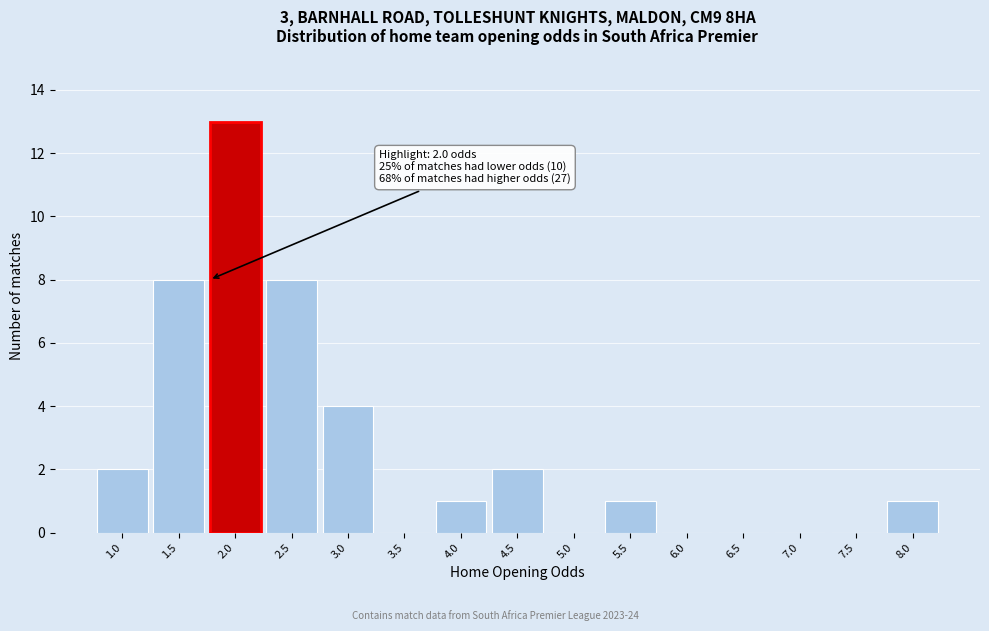

Reading left to right, transcribe all the data shown in this chart.

1.0=2	1.5=8	2.0=13	2.5=8	3.0=4	3.5=0	4.0=1	4.5=2	5.0=0	5.5=1	6.0=0	6.5=0	7.0=0	7.5=0	8.0=1